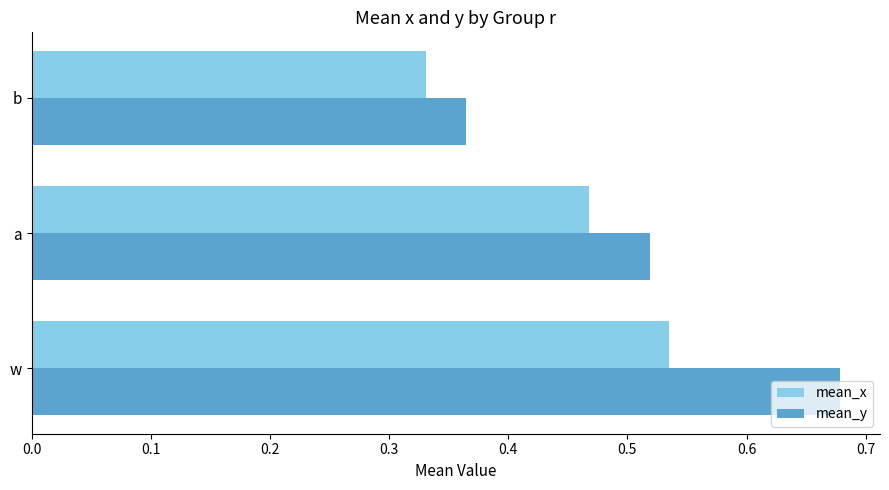

What is the sum of the mean_x values at a and w?

1.0